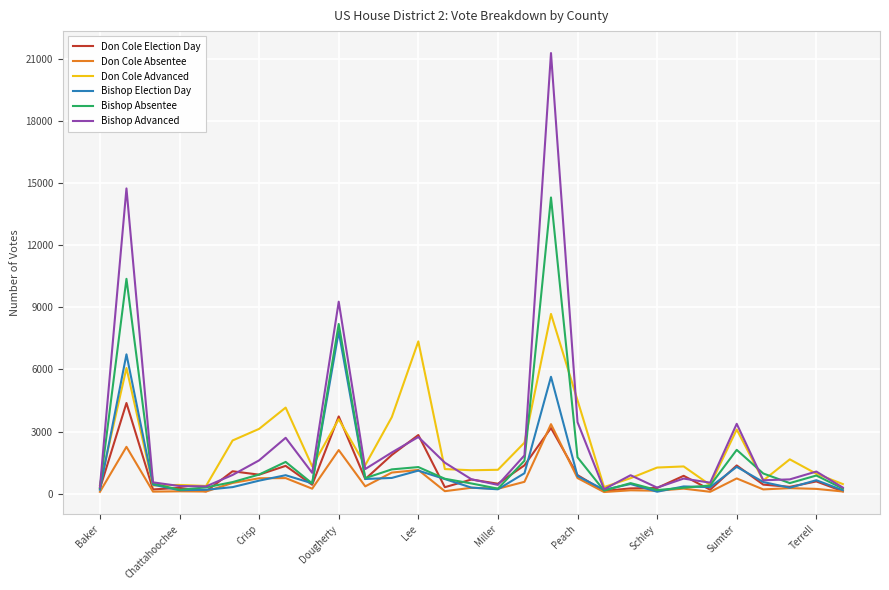

How many lines are shown in the chart?

6